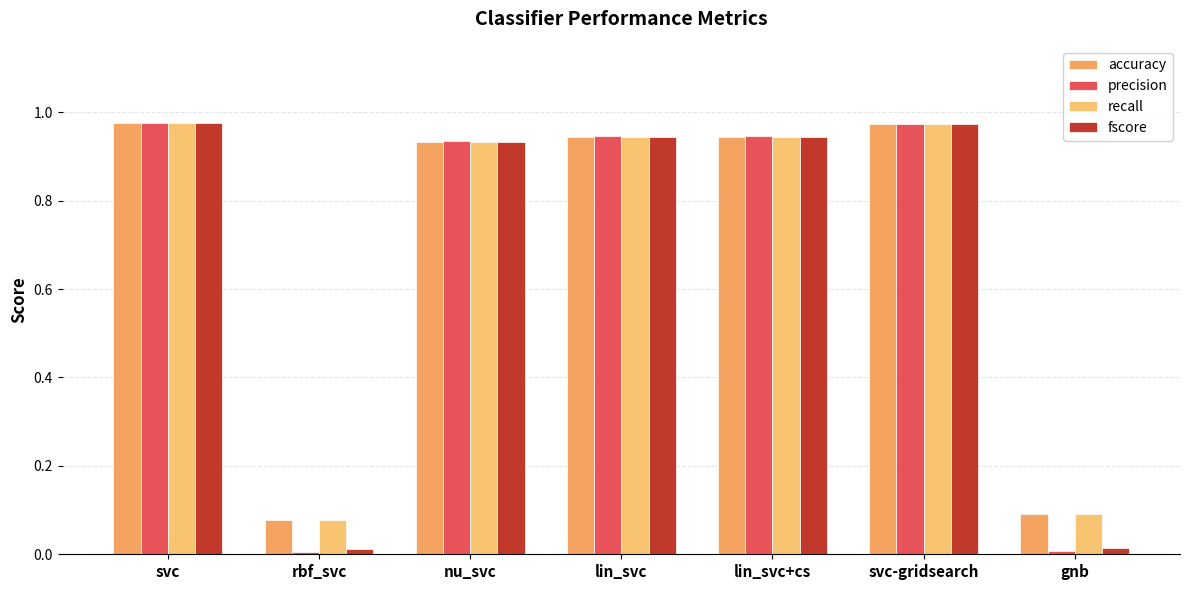

How many groups of bars are there?

7